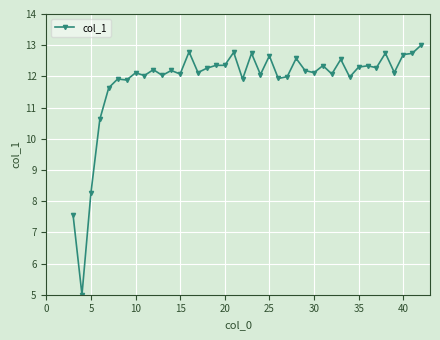

True or false: the data has more than 2 interior local peaks.

True